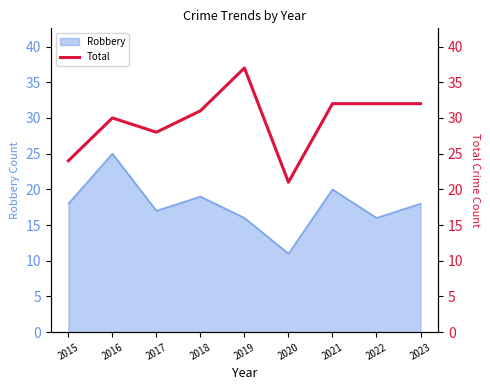

True or false: Robbery has a value of 20 at 2021.

True